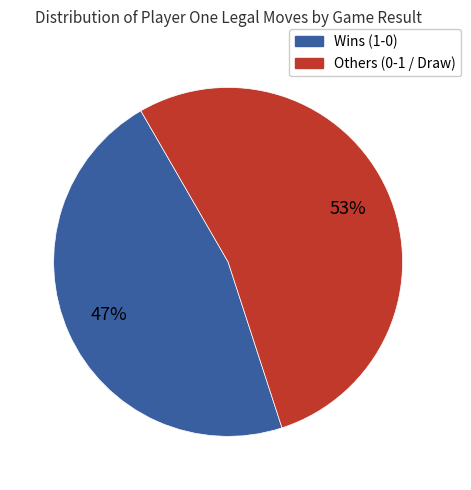

To the nearest percent, what is the average slice percentage?

50%